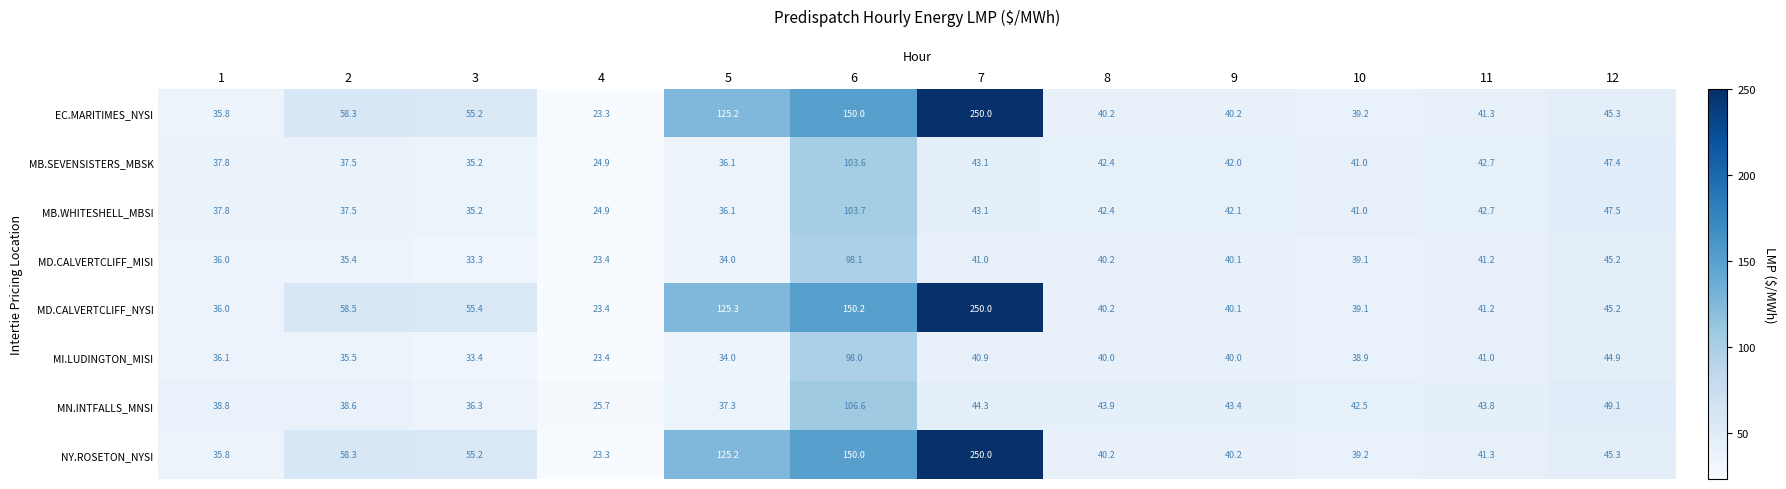

What is the sum of the MI.LUDINGTON_MISI values at 3 and 11?

74.4